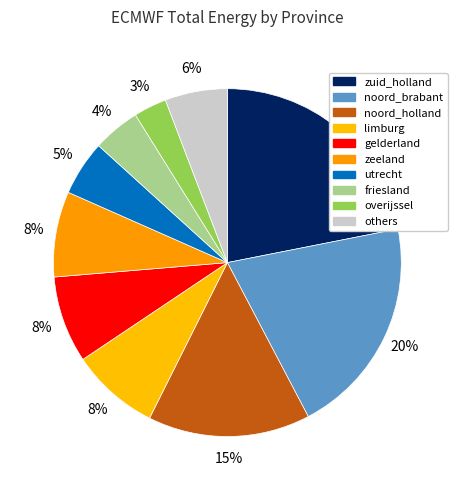

Is there any slice that represents more than half of the pie?

No